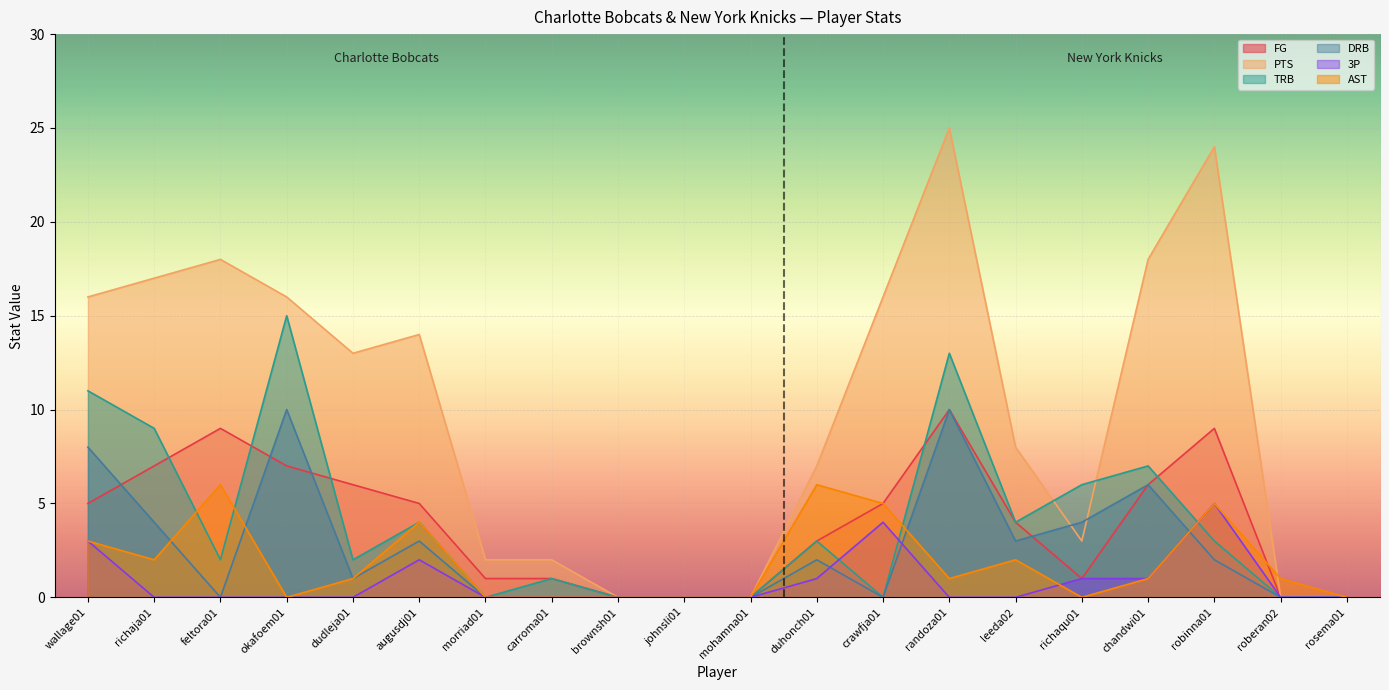

True or false: DRB has more than 2 interior local peaks.

True